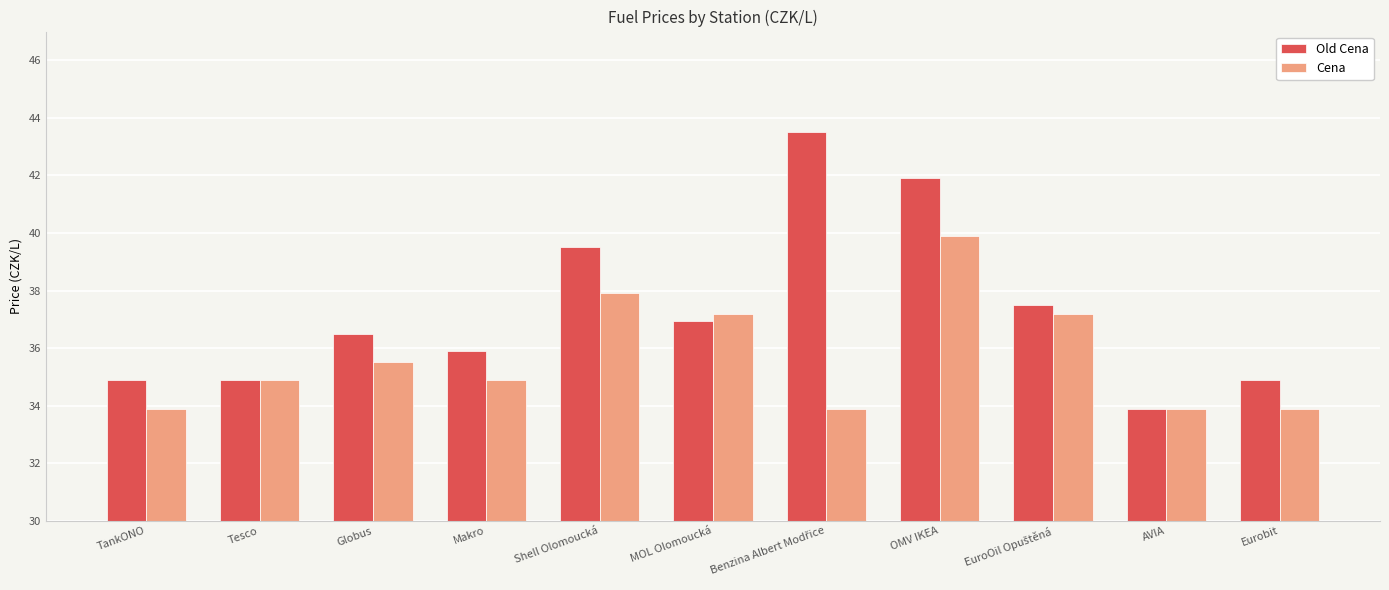

List the series in order of their peak value, lowest first.

Cena, Old Cena